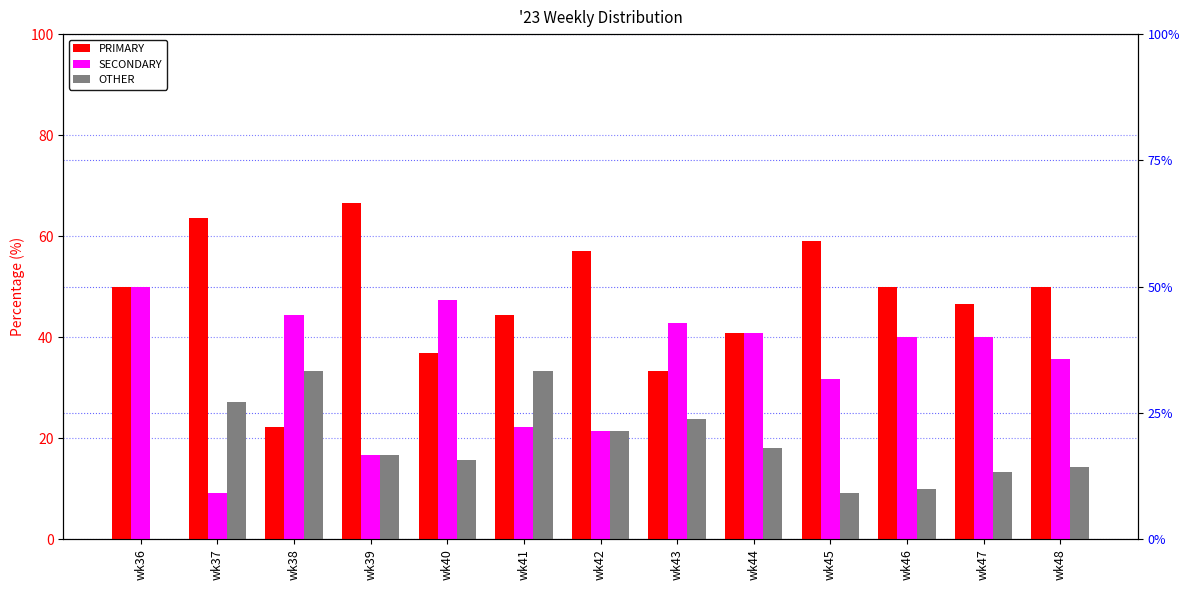

Does the chart contain stacked bars?

No